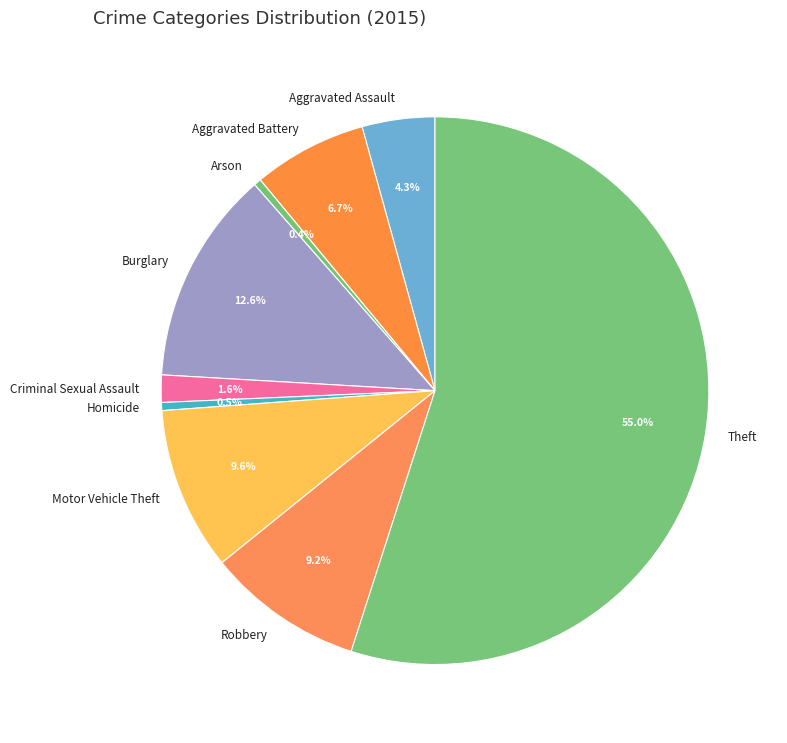

To the nearest percent, what percentage of the pie is Robbery?

9%